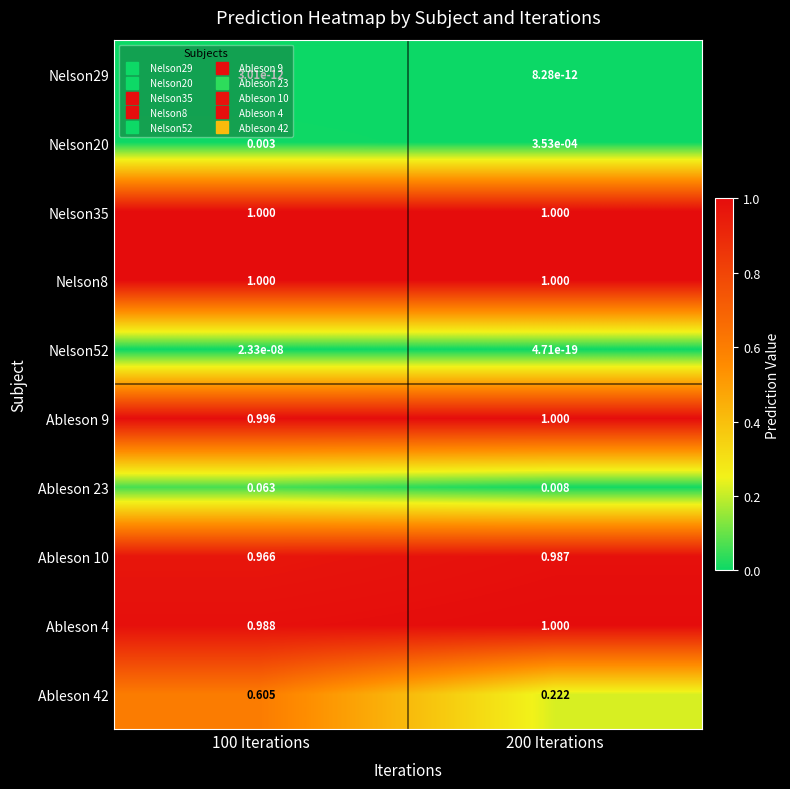

Is the value of Nelson29 at 200 Iterations greater than the value of Nelson20 at 100 Iterations?

No